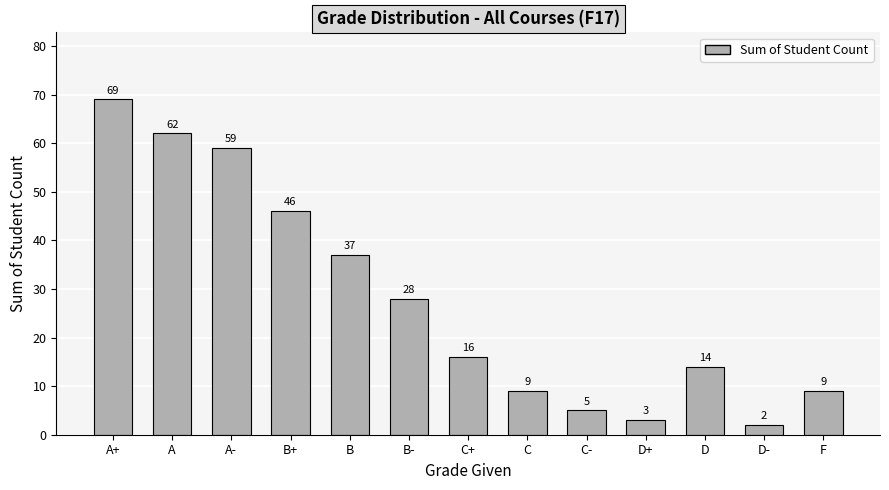

Read the value at C+, to the nearest 10.

20